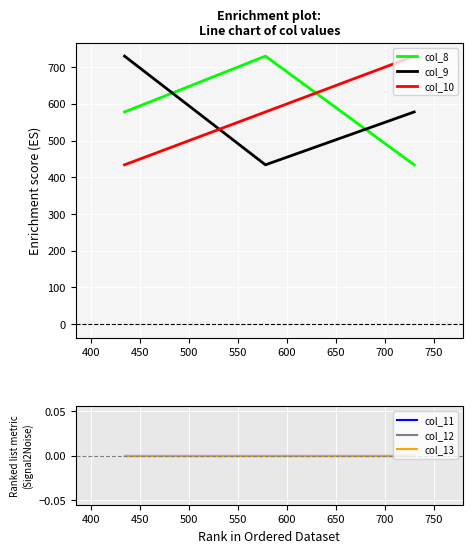

What is the minimum value for col_8?

434